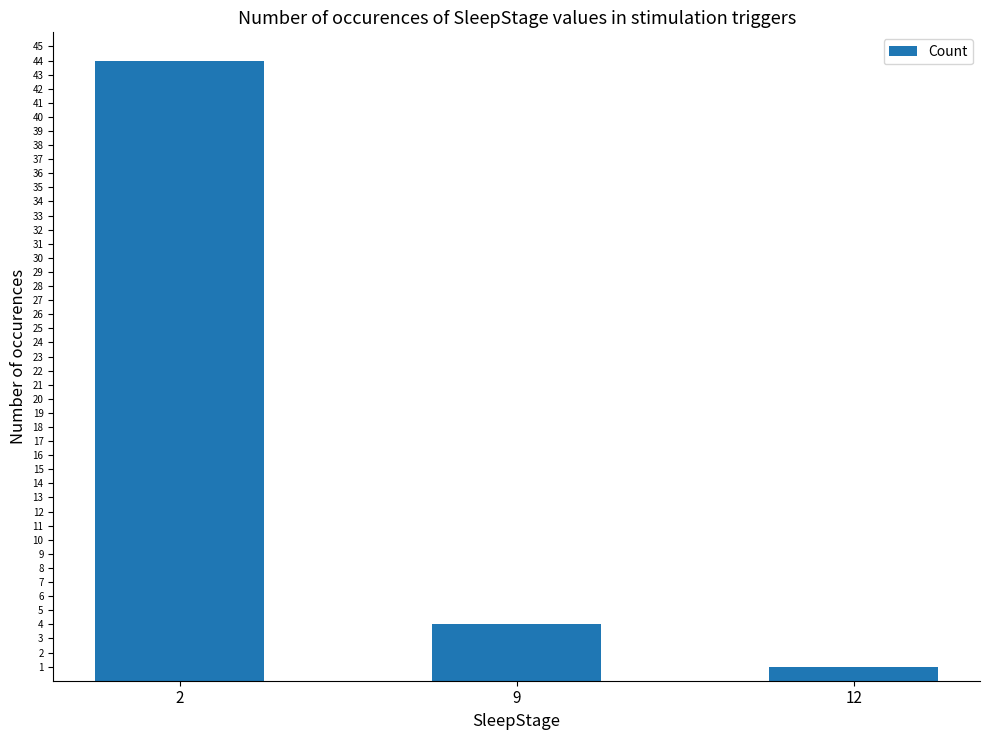

What is the value of the 3rd bar from the left?

1